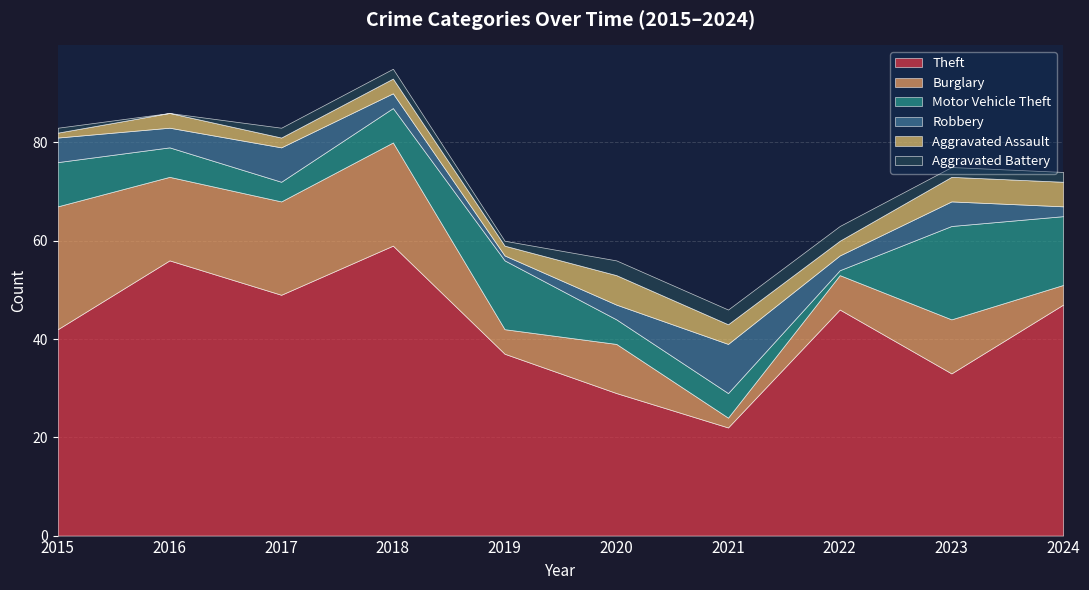

Rank the series at 2023 from lowest to highest value.

Aggravated Battery, Robbery, Aggravated Assault, Burglary, Motor Vehicle Theft, Theft